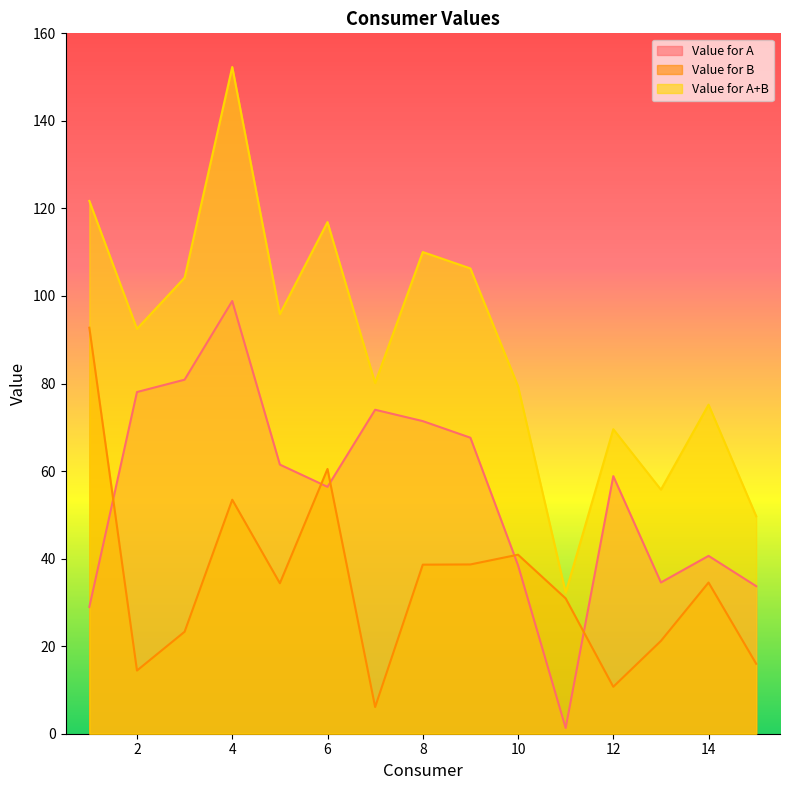

Which category has the highest value in the Value for A series?

4